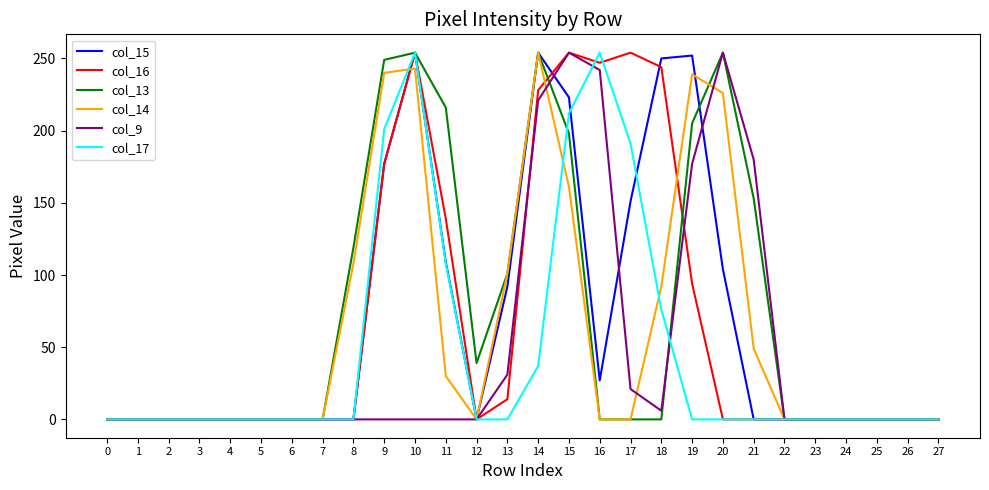

What is the sum of the col_16 values at 16 and 5?

247